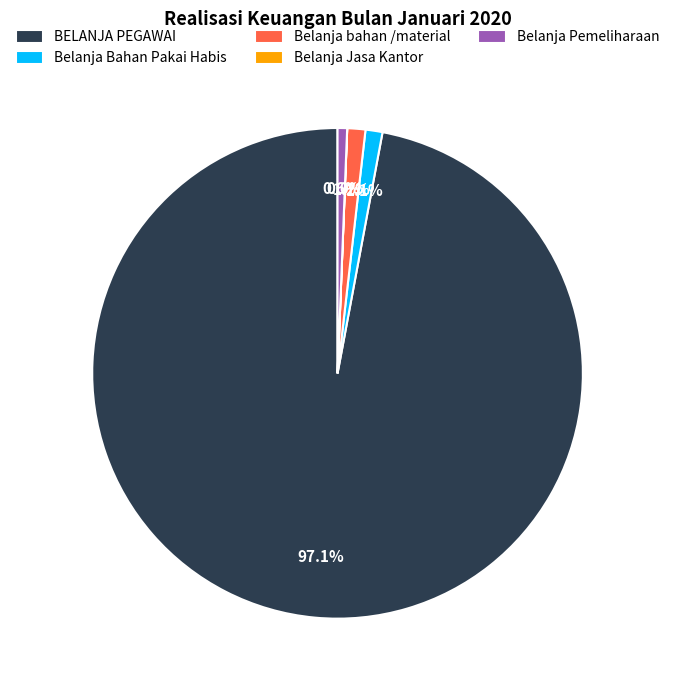

What percentage is NOT represented by Belanja bahan /material?

98.8%